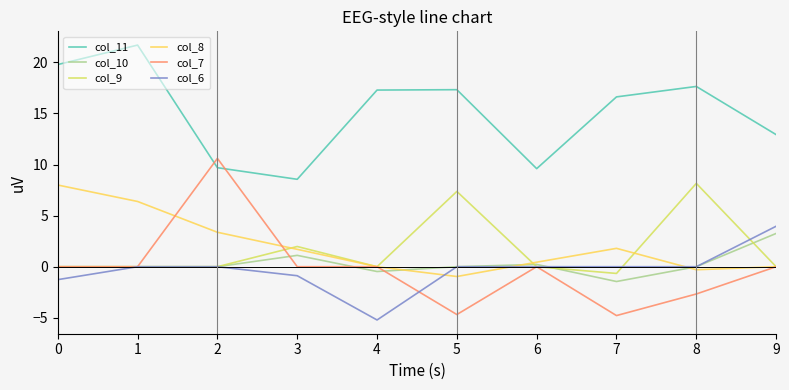

At which label does col_9 reach its minimum?

7